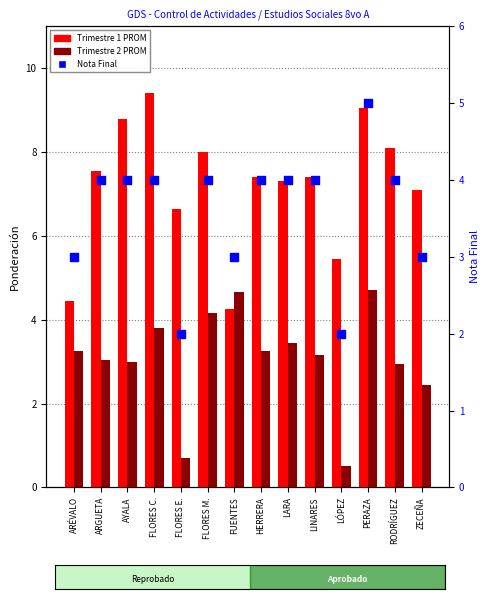

Which series has the largest total across all categories?

Trimestre 1 PROM